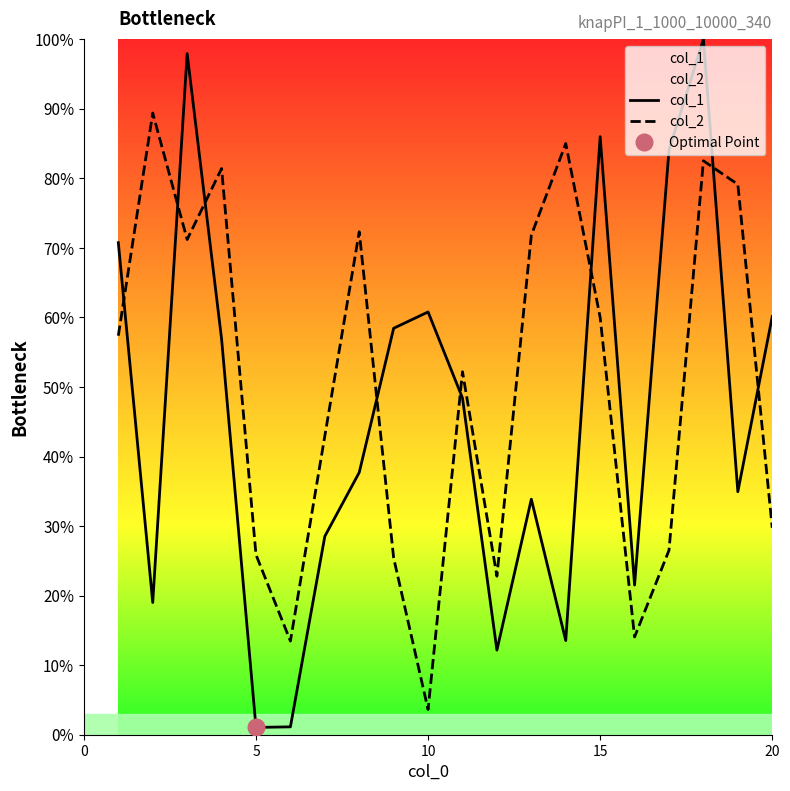

What is the maximum value for col_2?

89.4